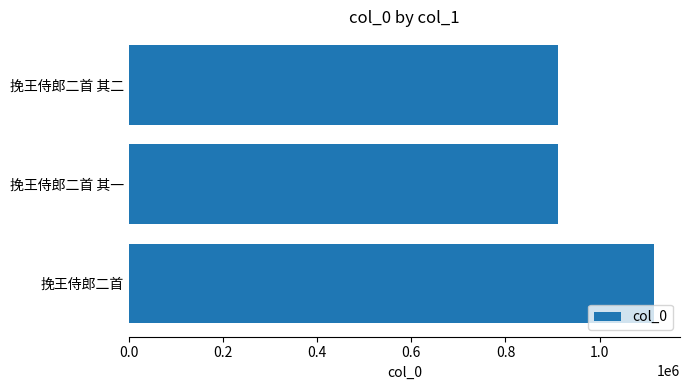

What is the approximate value at 挽王侍郎二首 其二?

911584